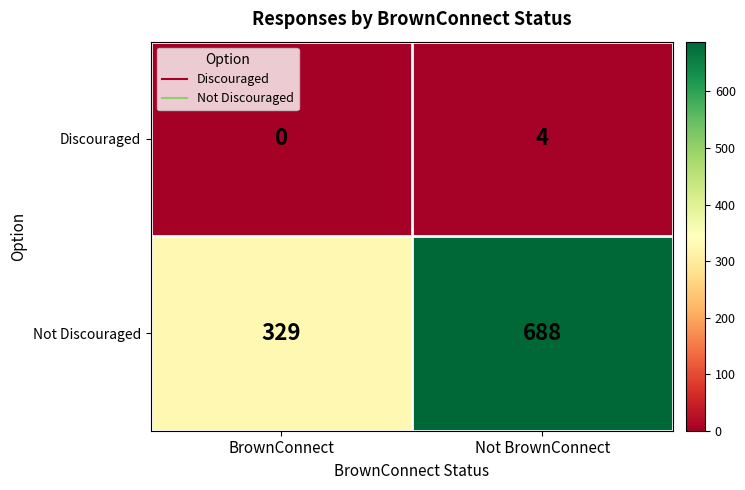

At Not BrownConnect, list the series in order from smallest to largest.

Discouraged, Not Discouraged